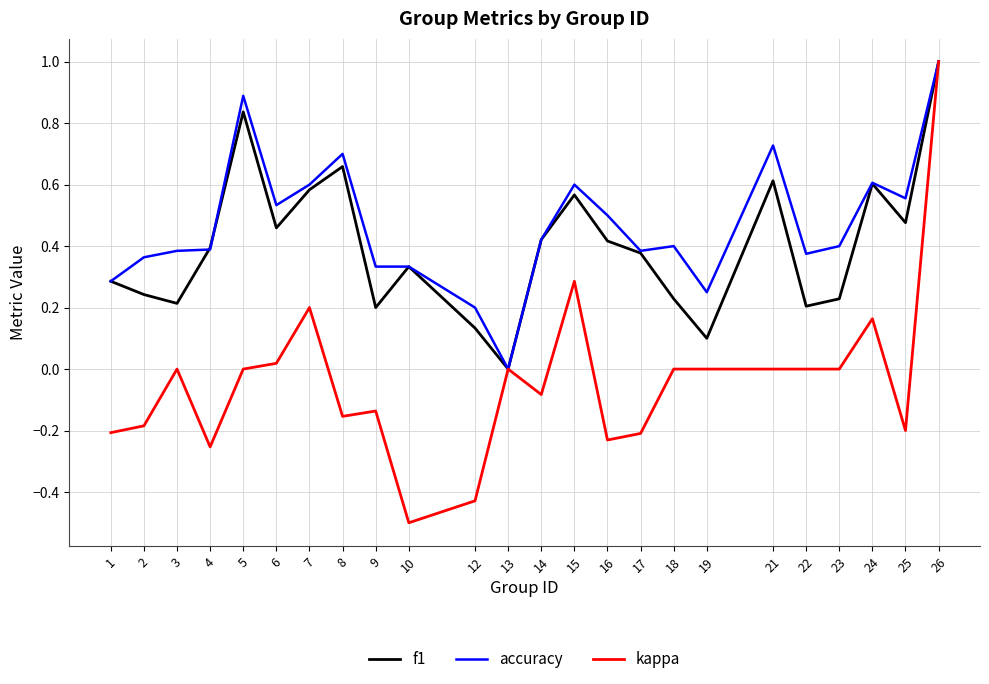

Is the value of f1 at 5 greater than the value of kappa at 15?

Yes